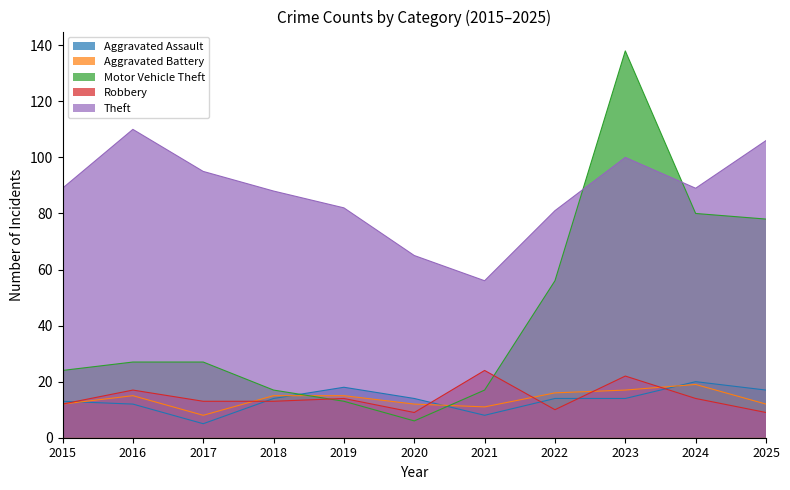

What is the sum of the Robbery values at 2020 and 2018?

22